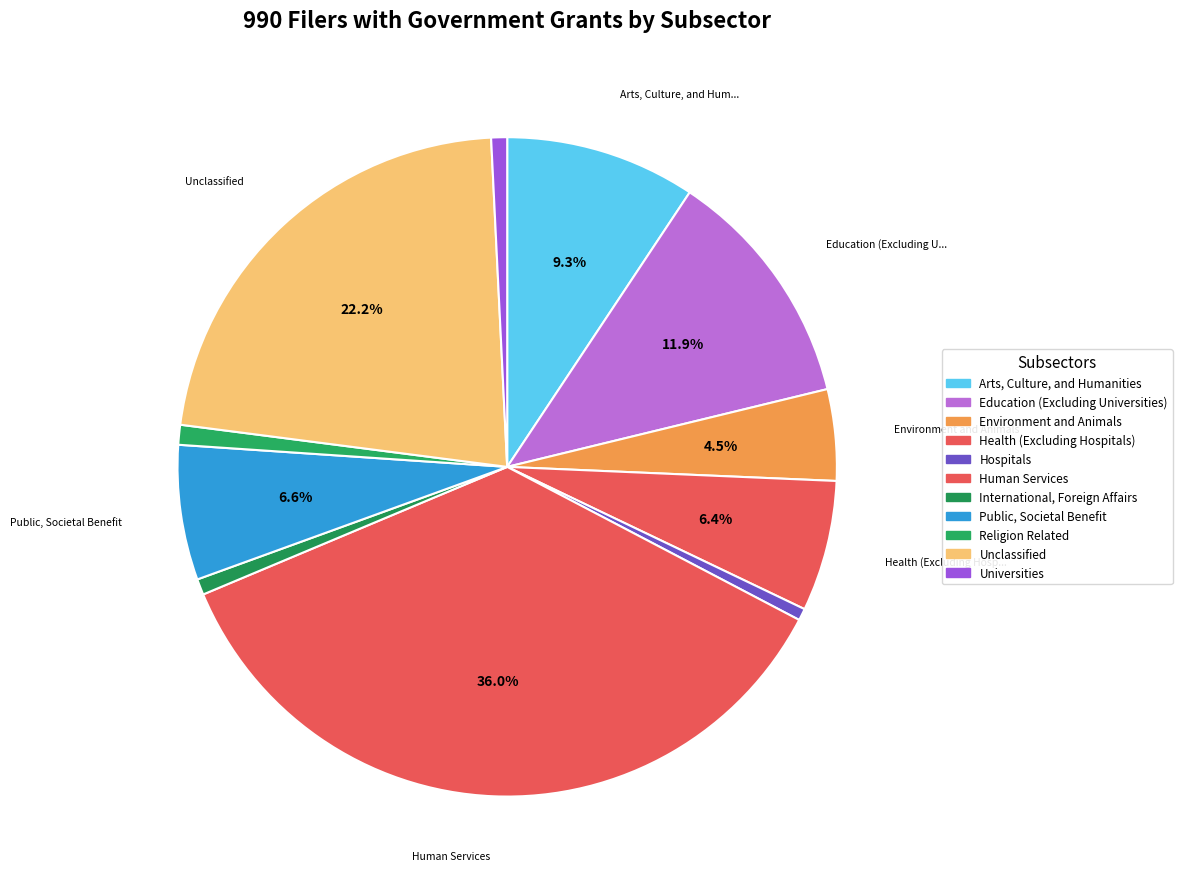

Is Universities the majority of the pie?

No